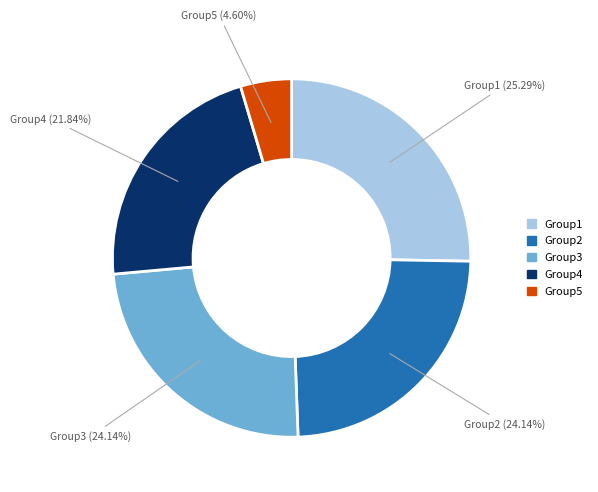

Which slice is the largest?

Group1